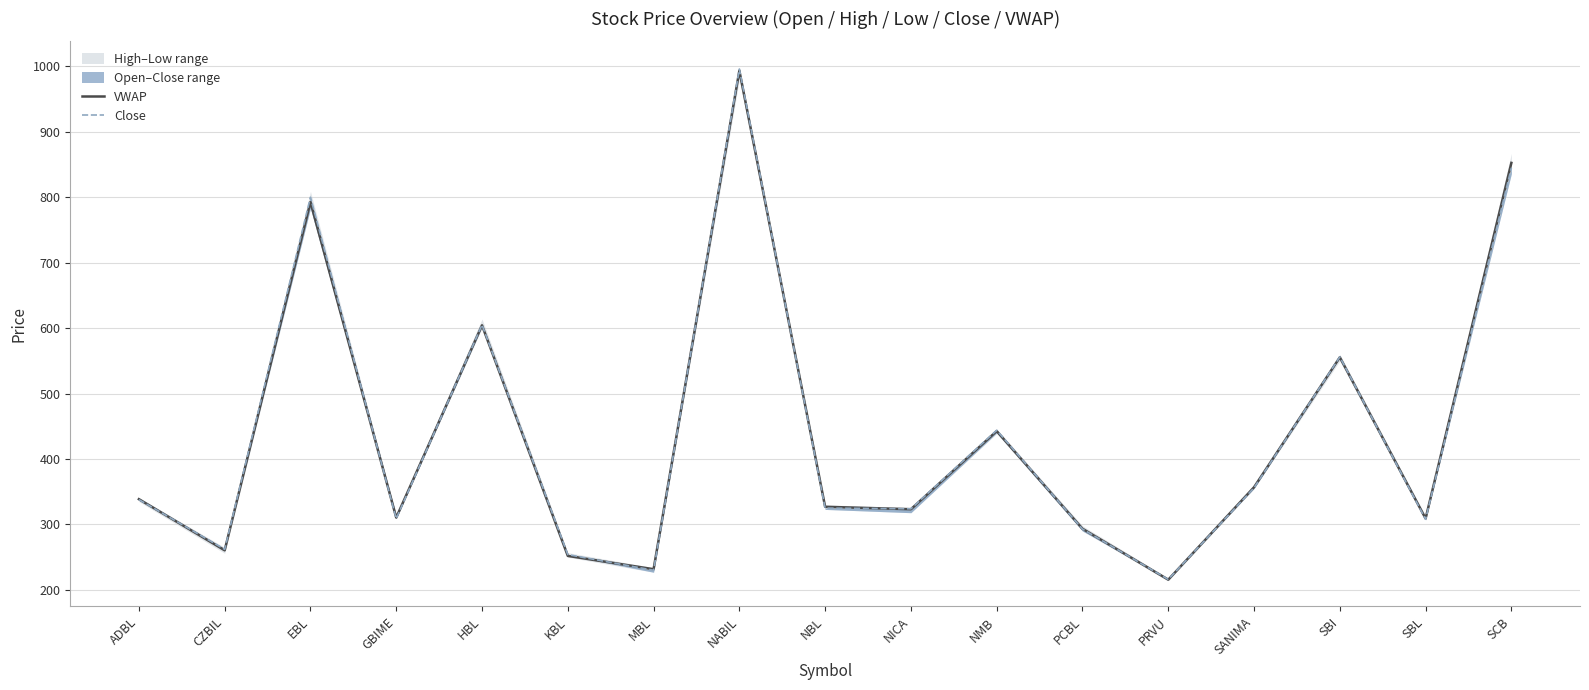

What is the average value of the VWAP series?

438.8